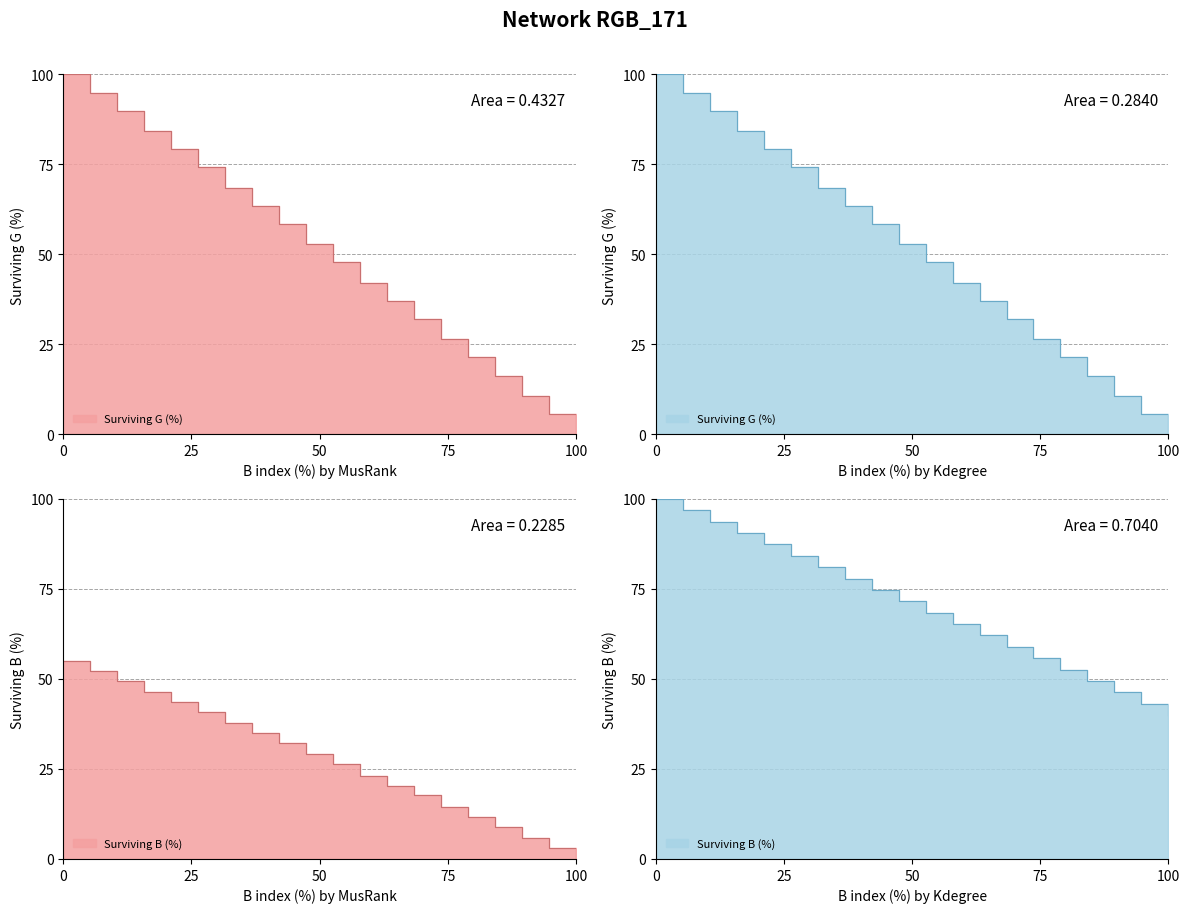

What is the sum of all values?

1400.0